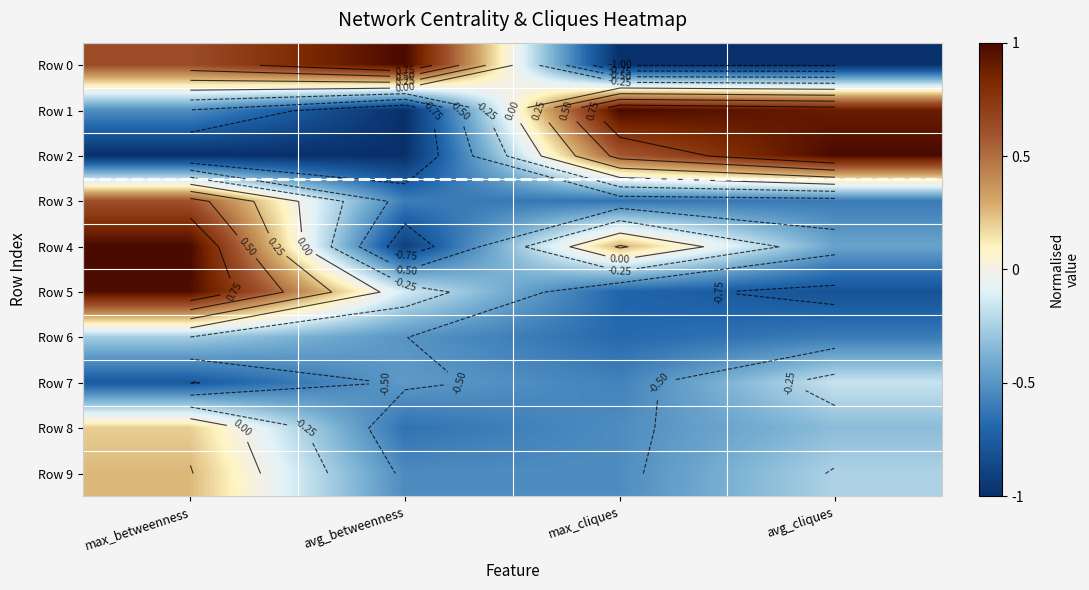

Which series changed the most between max_betweenness and max_cliques?

Row 5